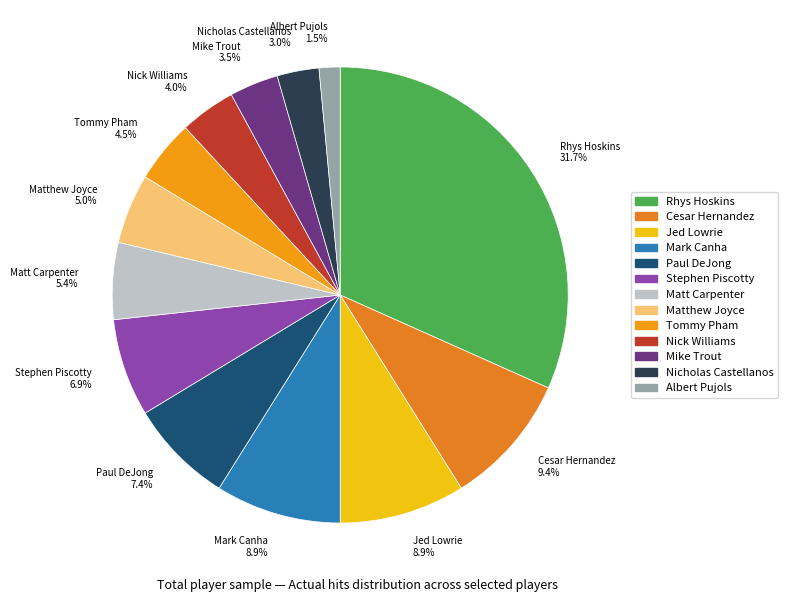

Between Rhys Hoskins and Tommy Pham, which is larger?

Rhys Hoskins